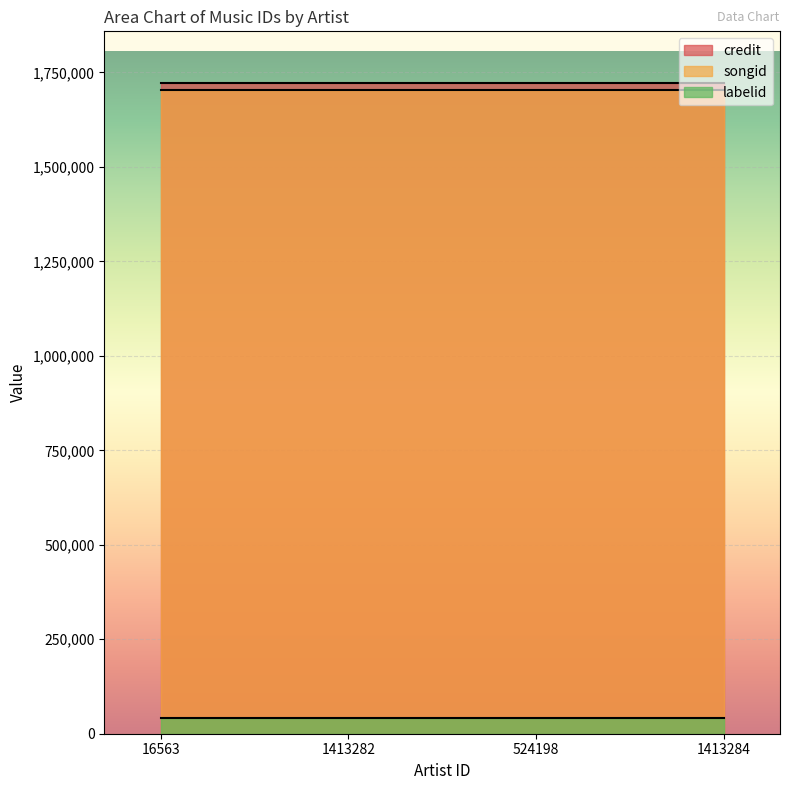

Count the number of data series in this chart.

3